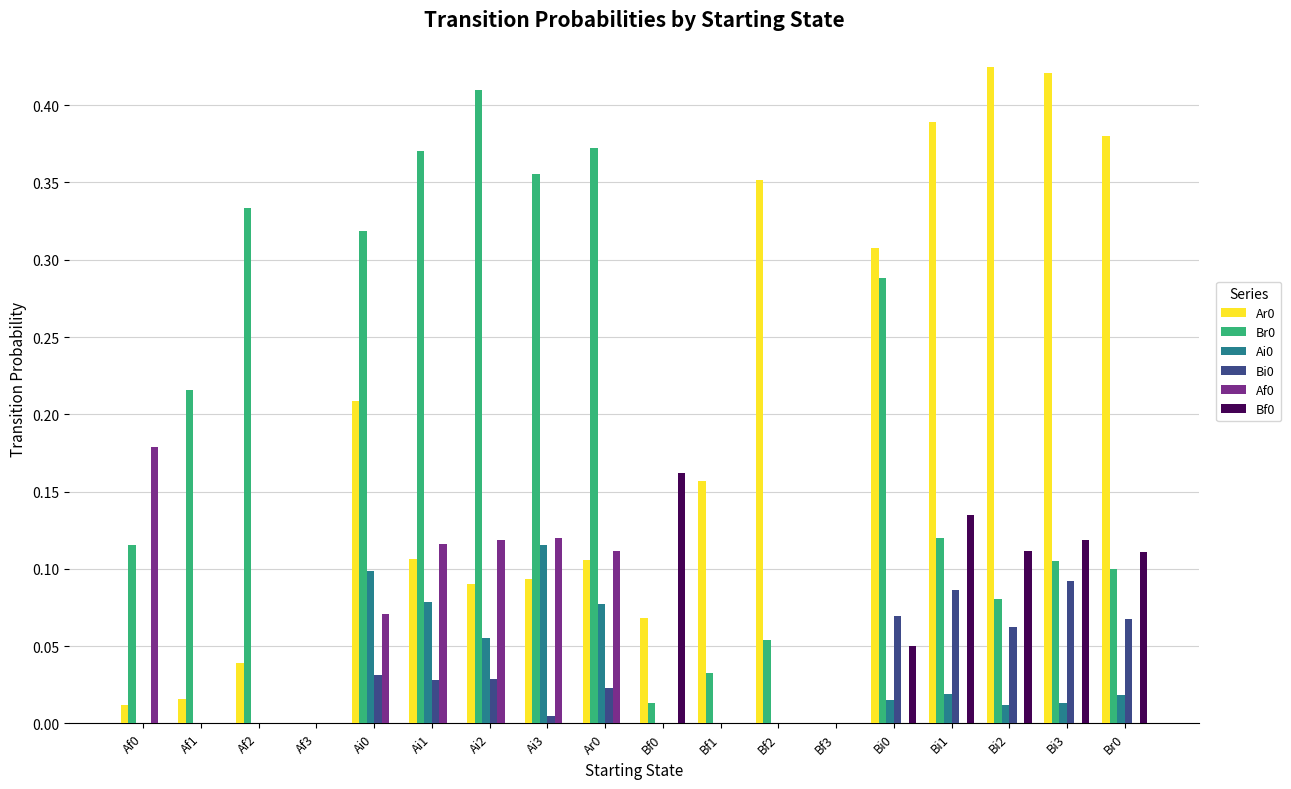

True or false: Ar0 has a value of 0.1 at Ai3.

True